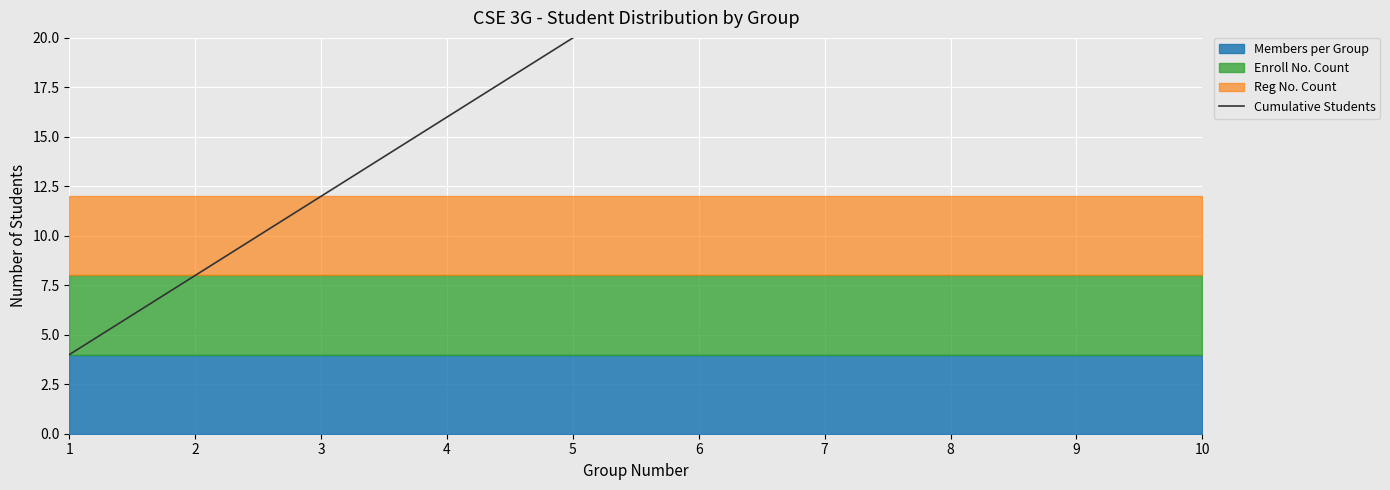

Reading left to right, list all the values displayed in this chart.

4	8	12	16	20	24	28	32	36	40